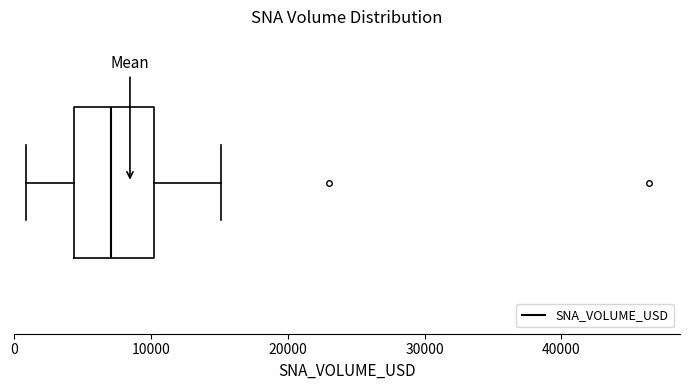

Where does the median line of the box sit on the x-axis? The values are not printed on the chart, so give them approximately, as read against the axis.

7000